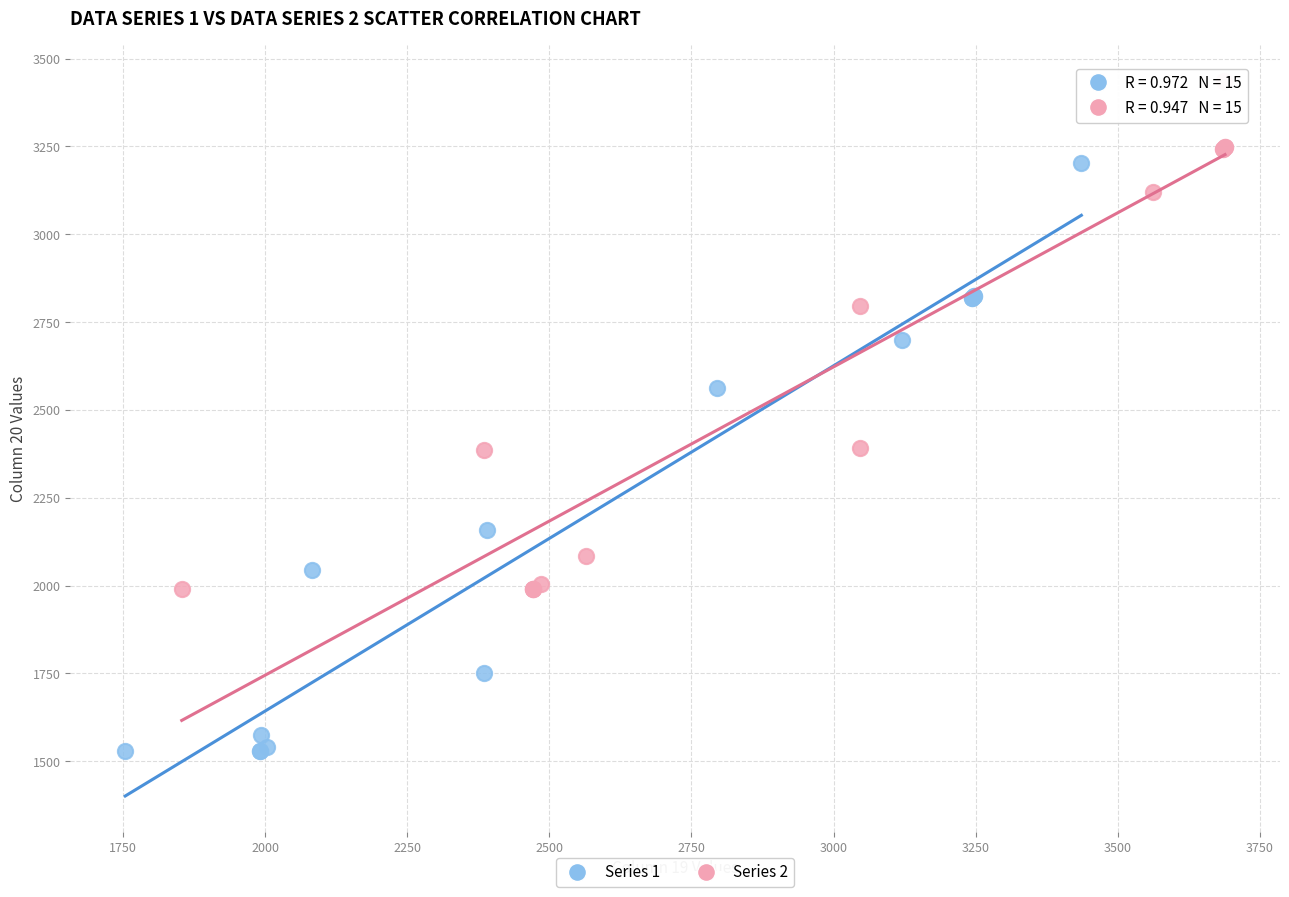

Which series reaches the maximum Y coordinate?

Series 2